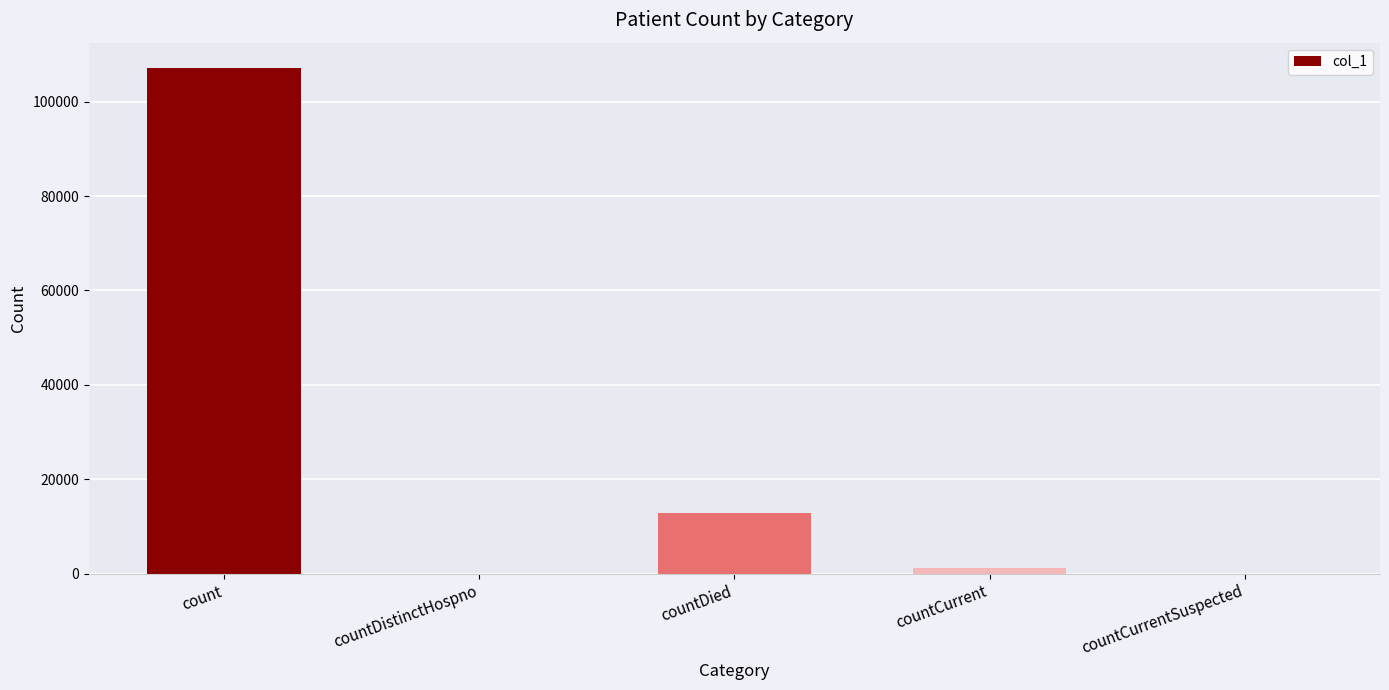

At which label is the value closest to 53567?

countDied